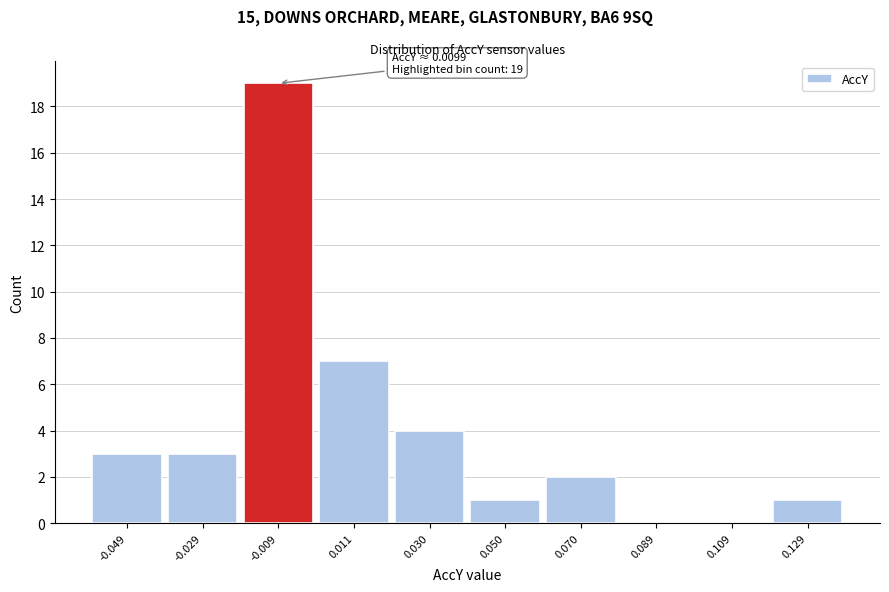

Reading right to left, extract all data points from this chart.

0.129=1	0.109=0	0.089=0	0.070=2	0.050=1	0.030=4	0.011=7	-0.009=19	-0.029=3	-0.049=3